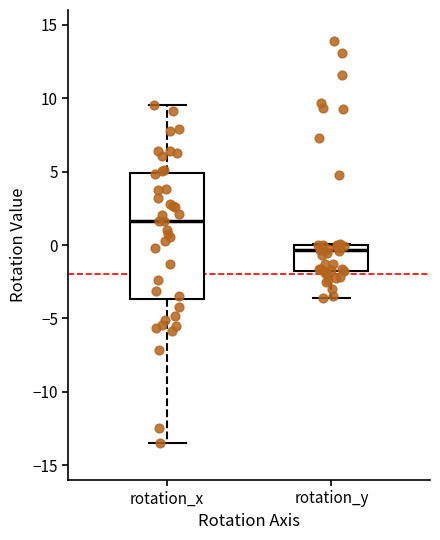

Comparing the boxes themselves (not the whiskers), which one is the tallest?

rotation_x